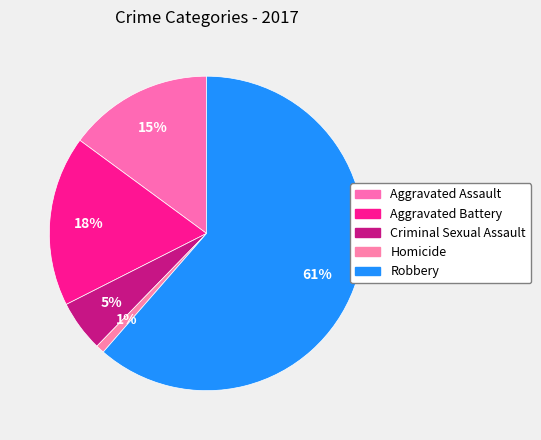

What is the ratio of the value at Robbery to the value at Homicide?

70.0